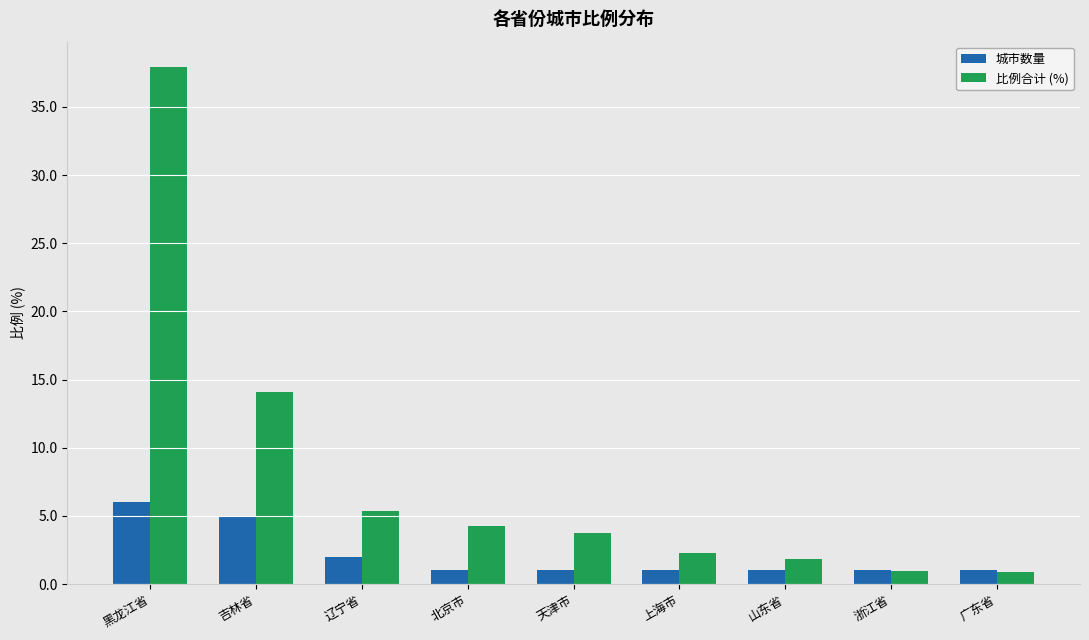

The 城市数量 series shows 1.0 at 上海市. True or false?

True